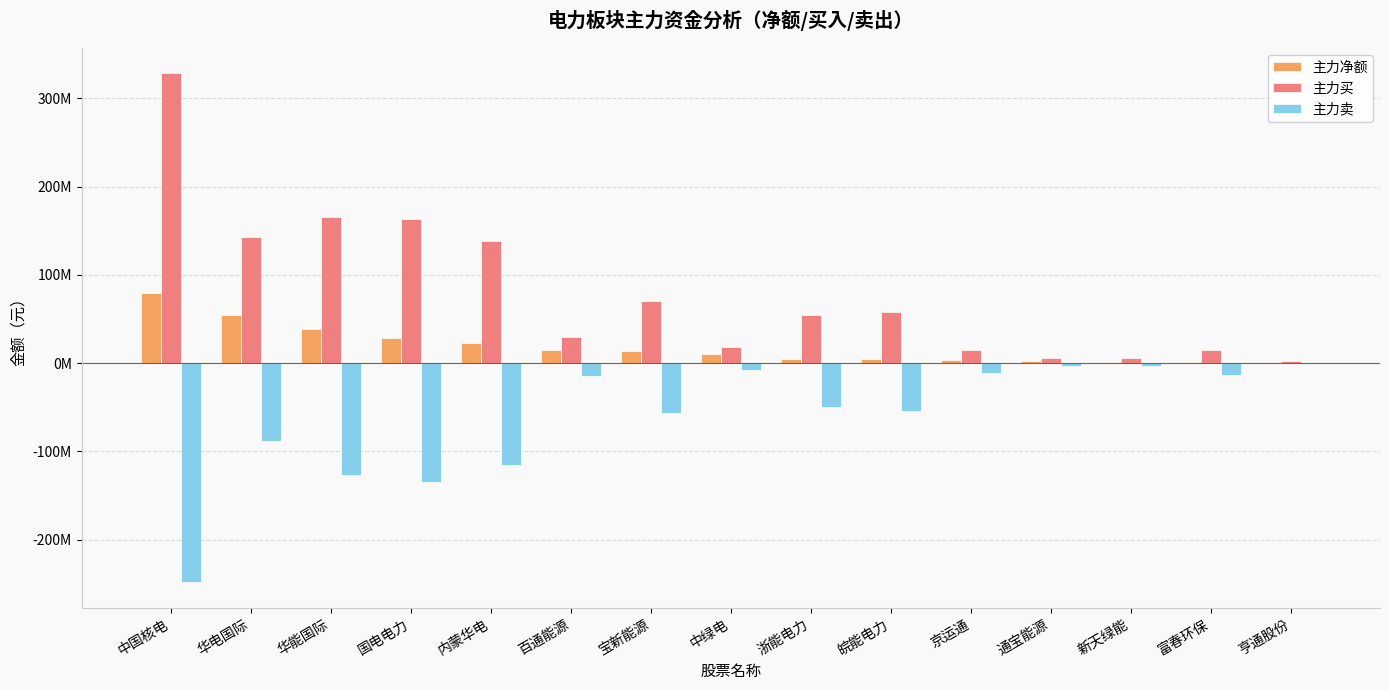

At which category is the sum across all series the highest?

中国核电